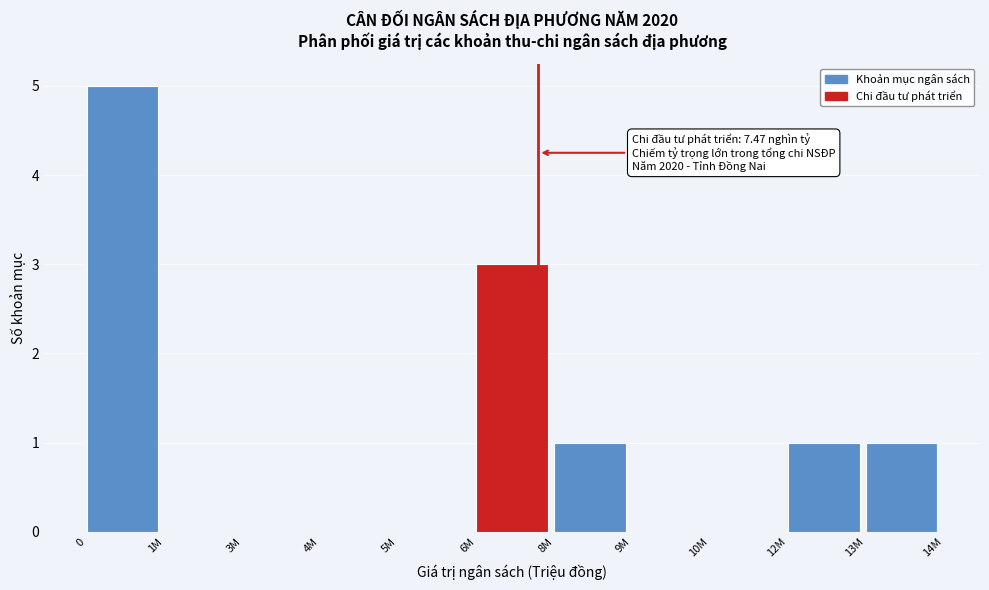

Reading right to left, list all the values displayed in this chart.

13M=1	12M=1	10M=0	9M=0	8M=1	6M=3	5M=0	4M=0	3M=0	1M=0	0=5